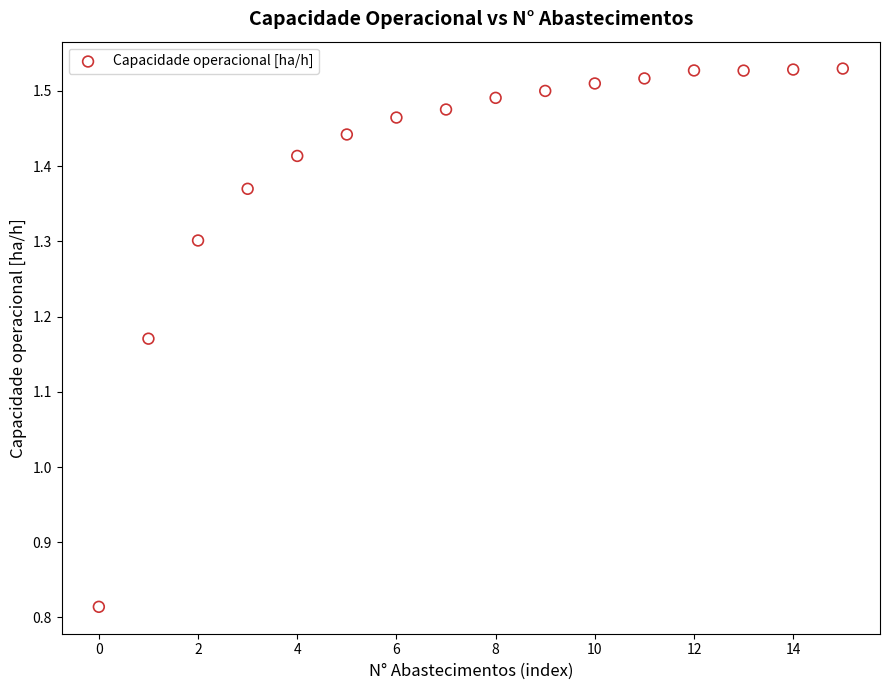

What is the range of Y values (max minus min)?

0.7